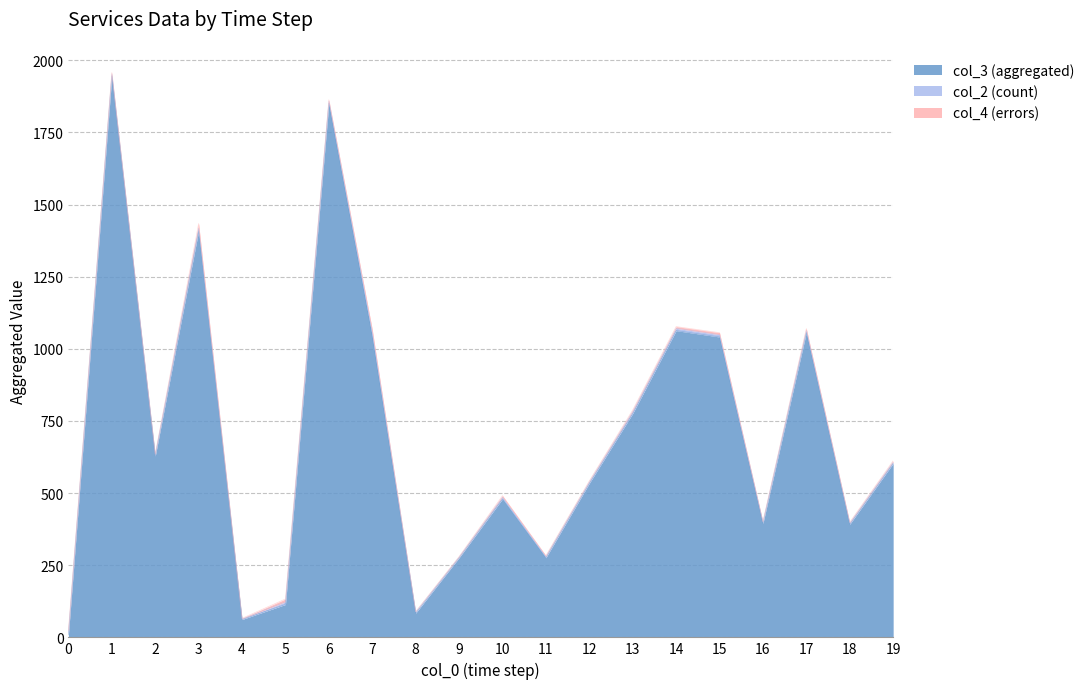

At how many categories does at least one series exceed 311?

14